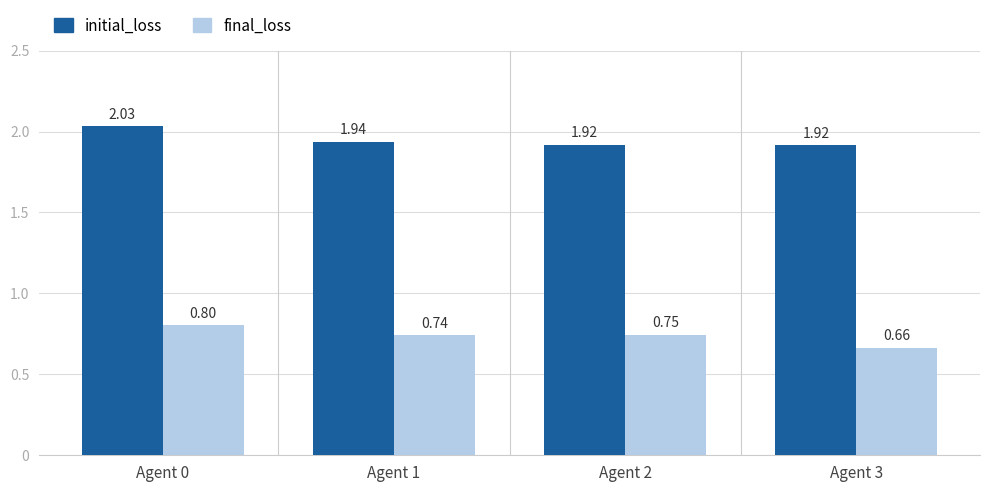

How many bars are there in total?

8